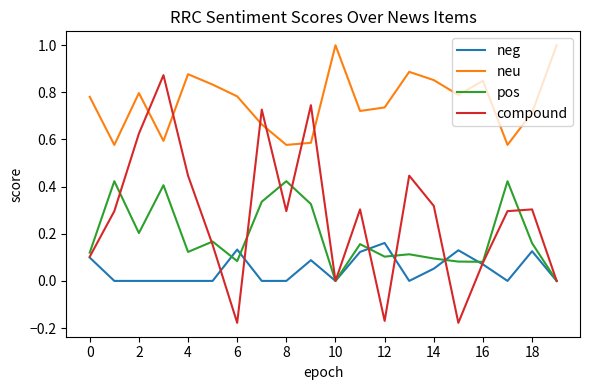

True or false: neu and pos intersect in this chart.

False